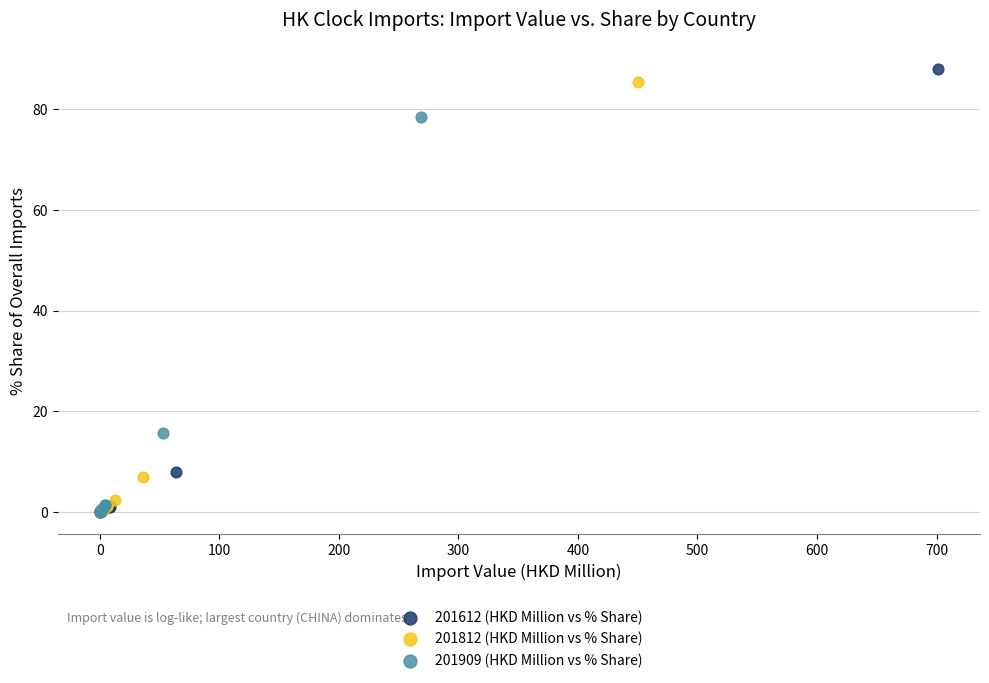

Which series has the largest Y range (max minus min)?

201612 (HKD Million vs % Share)